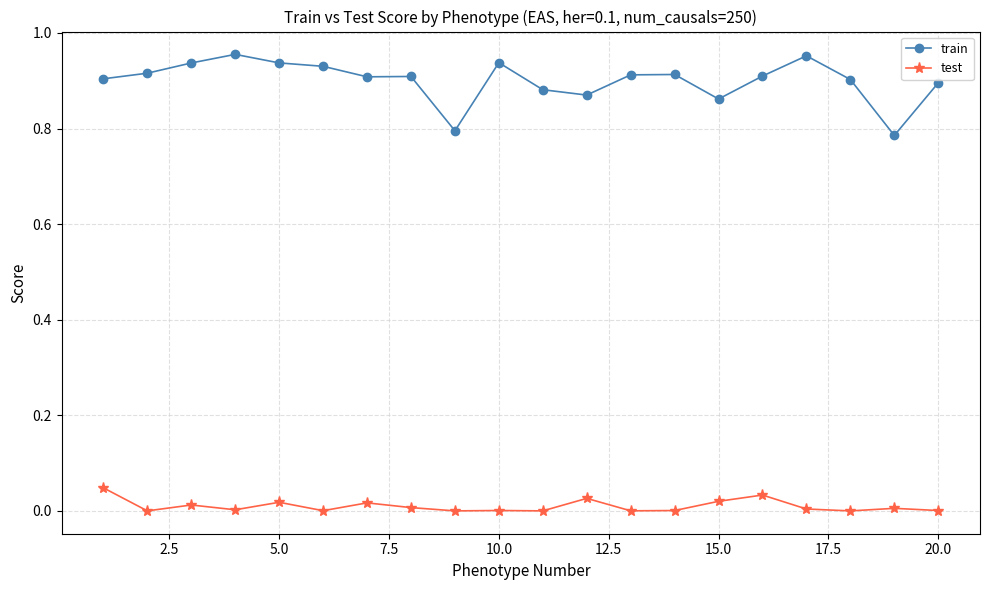

True or false: test and train intersect in this chart.

False